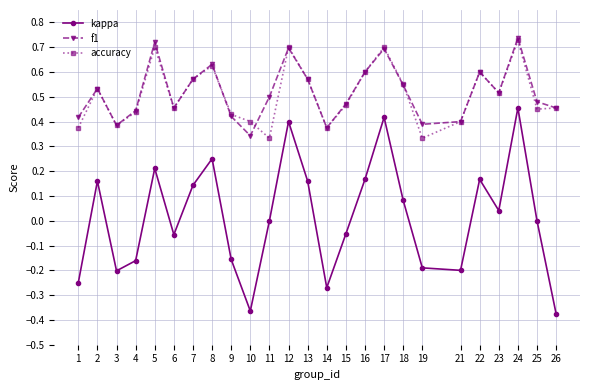

How many lines are shown in the chart?

3